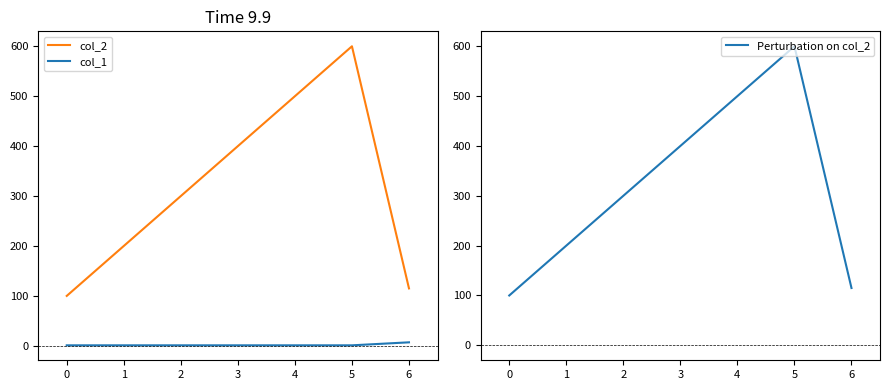

True or false: col_2 and col_1 intersect in this chart.

False